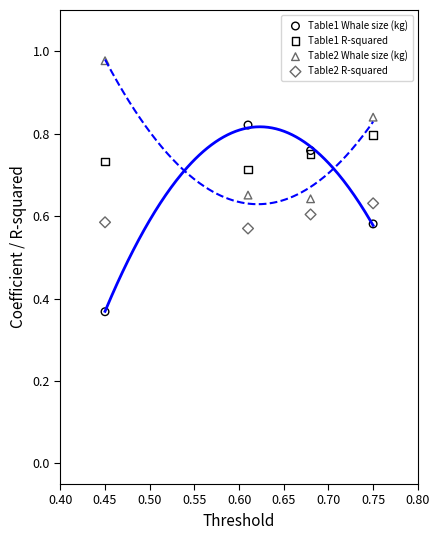

Which series has the largest Y range (max minus min)?

Table1 Whale size (kg)